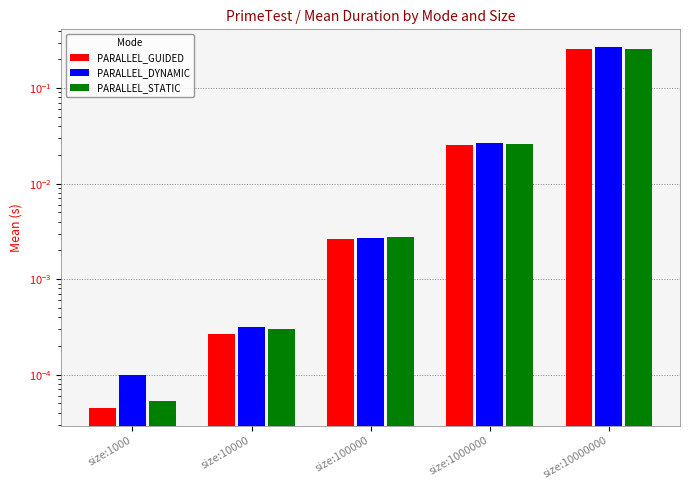

List the series in order of their peak value, highest first.

PARALLEL_DYNAMIC, PARALLEL_STATIC, PARALLEL_GUIDED